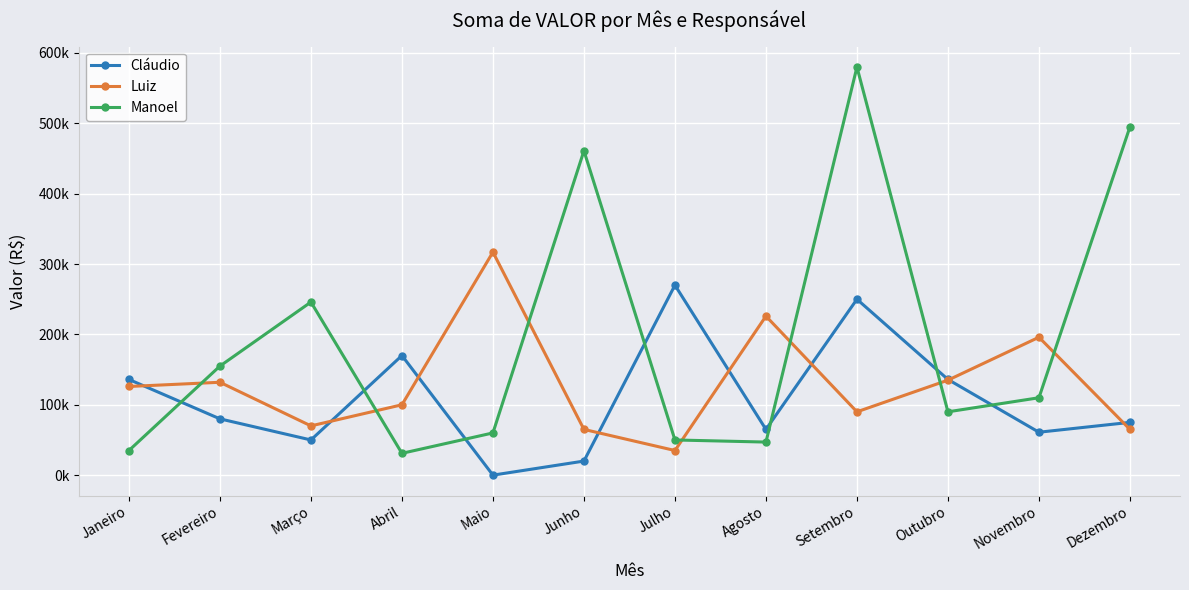

What is the sum of all Luiz values?

1557000